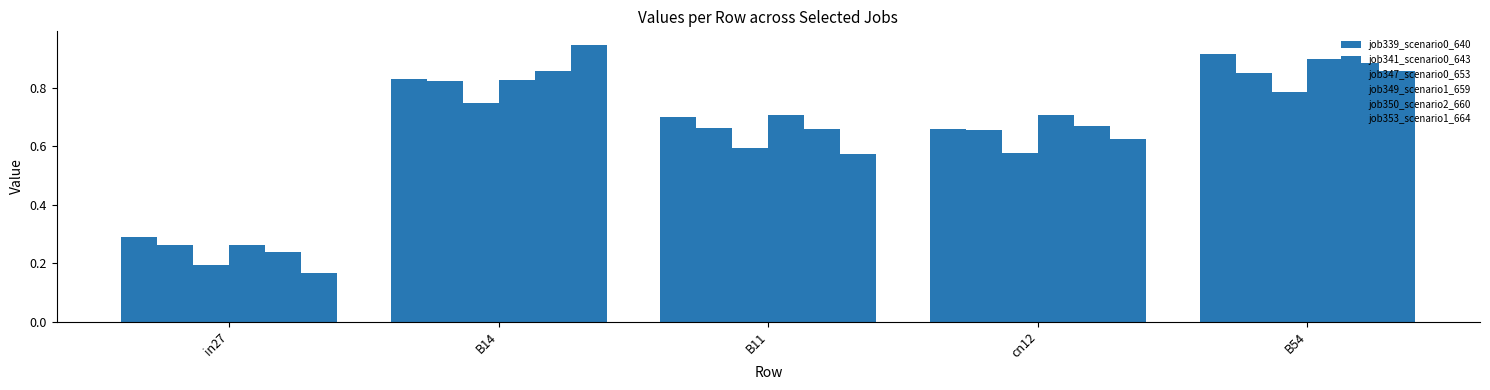

What is the average value of the job341_scenario0_643 series?

0.7